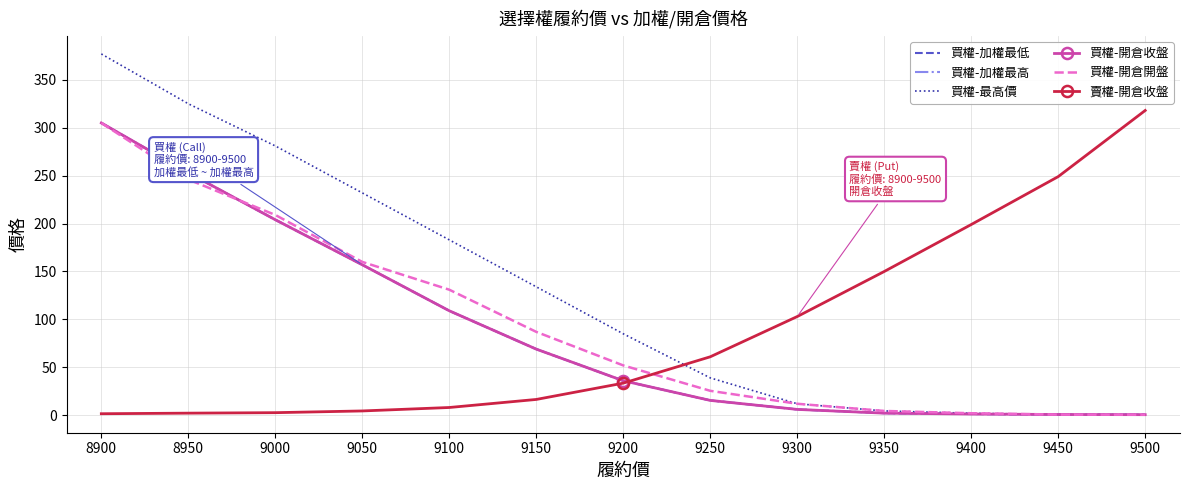

How many data points in 買權-開倉收盤 are above 36?

6